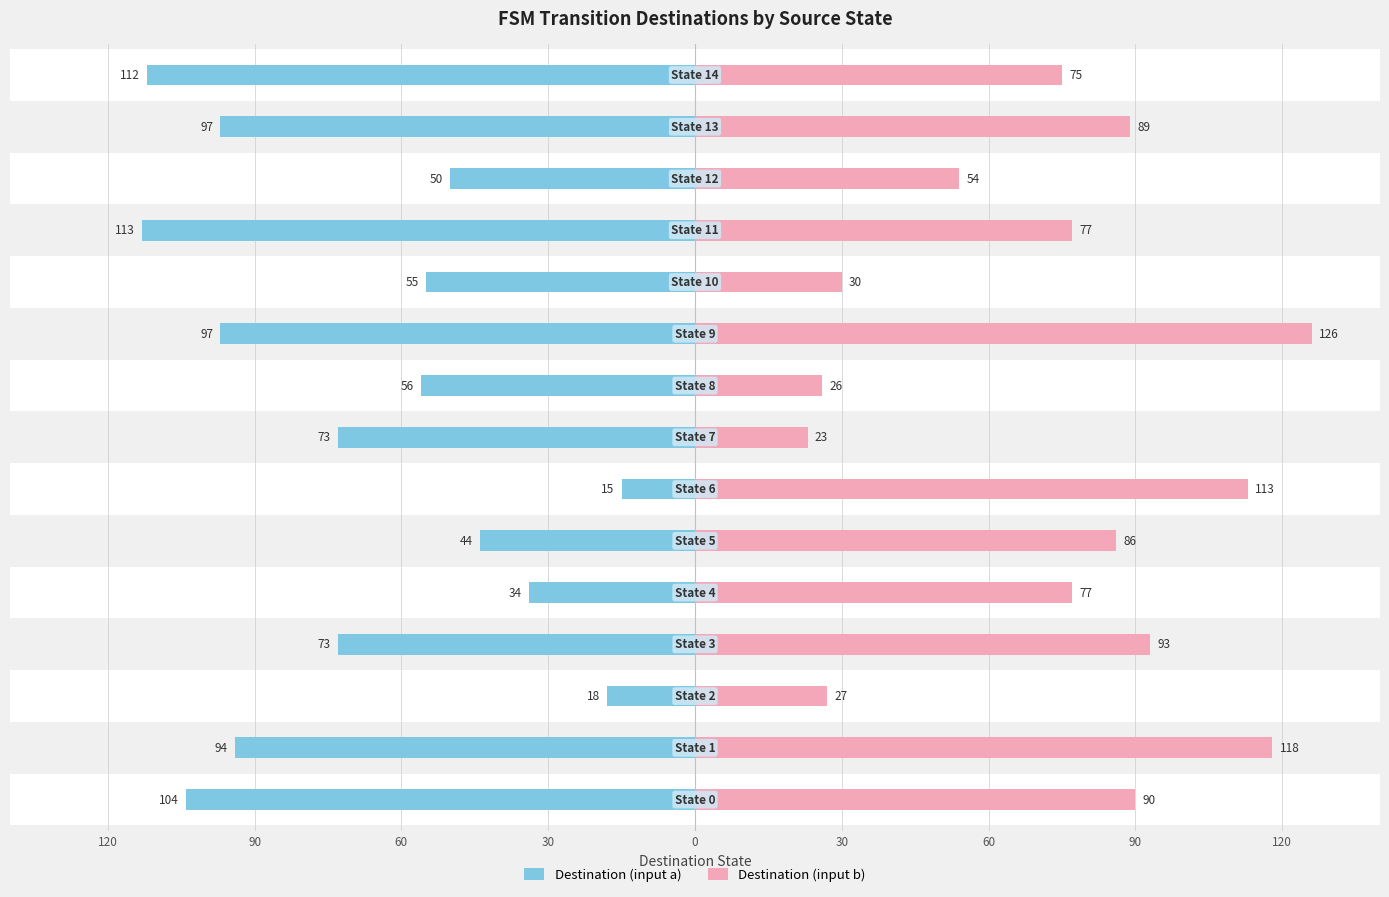

Rank the series by their maximum value, from highest to lowest.

Destination (input b), Destination (input a)